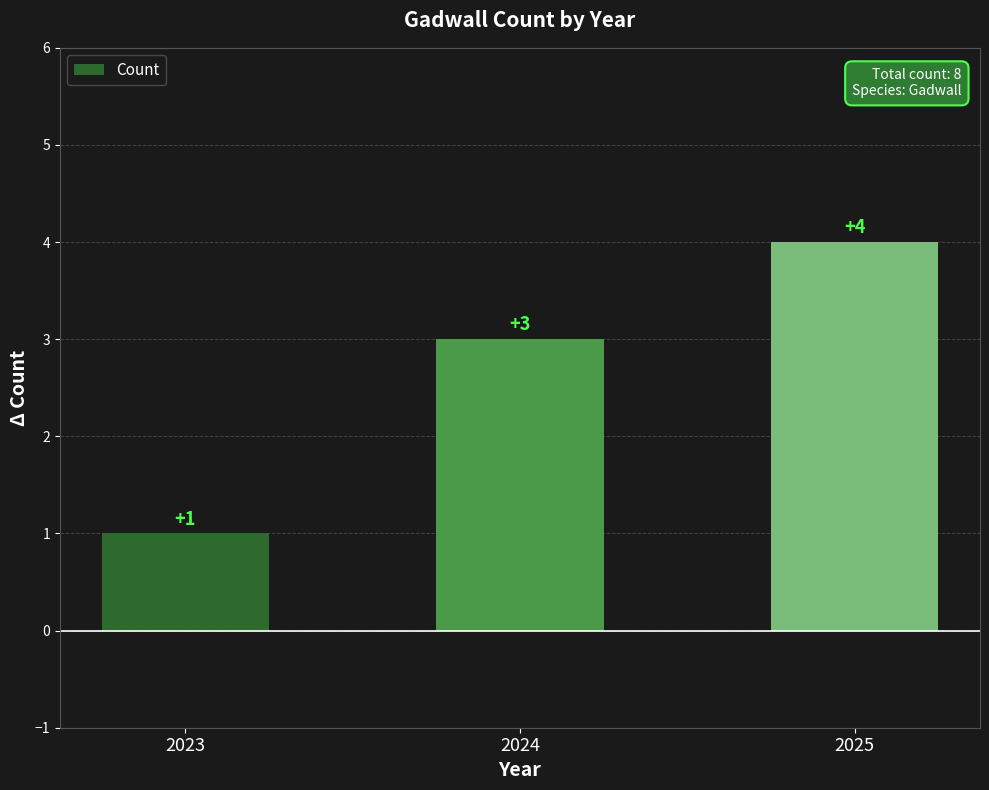

What value does the data have at 2024?

3